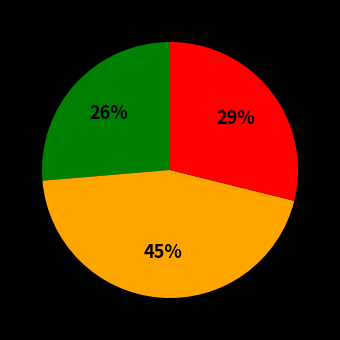

To the nearest percent, what is the average slice percentage?

33%